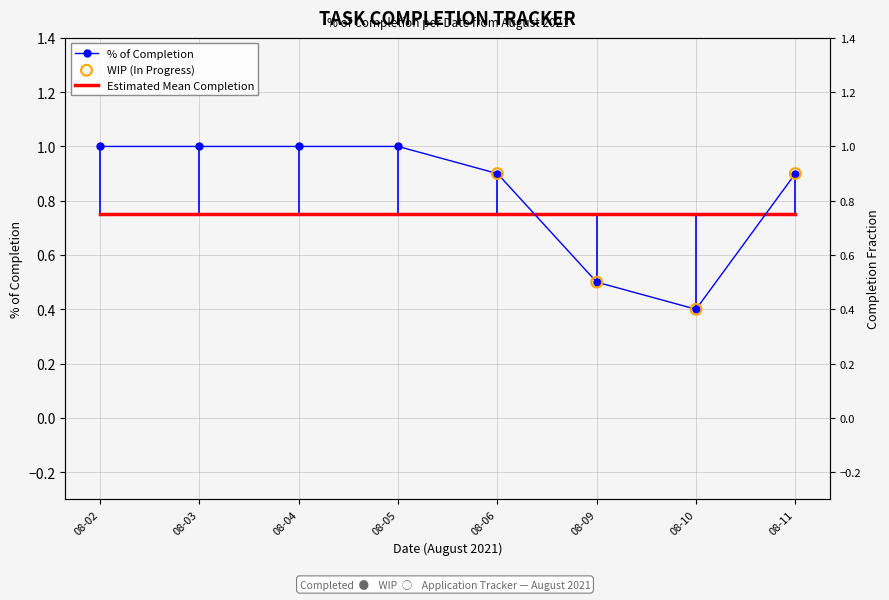

Approximately how many times larger is the value at 08-03 compared to 08-04?

1.0